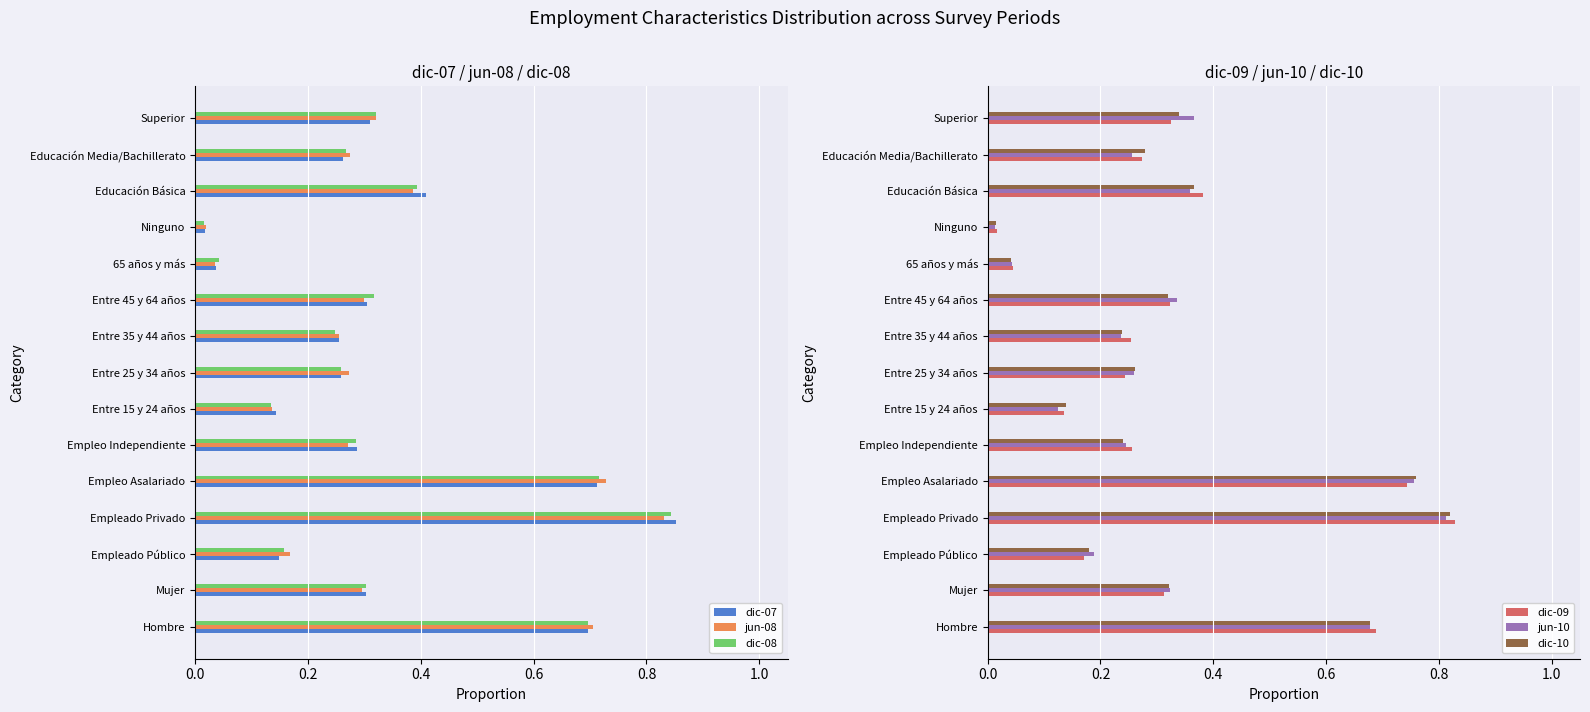

At which label does dic-07 reach its peak?

Empleado Privado